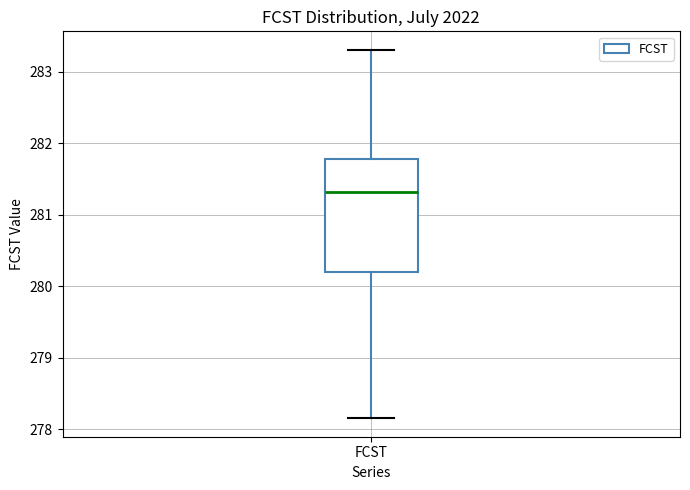

Transcribe this box plot: give where the median line is, the range the box spans, and where the two whiskers end, as read against the y-axis. The values are not printed on the chart, so give them approximately, as read against the axis.

median 281.3, box 280.2 to 281.8, whiskers 278.2 to 283.3